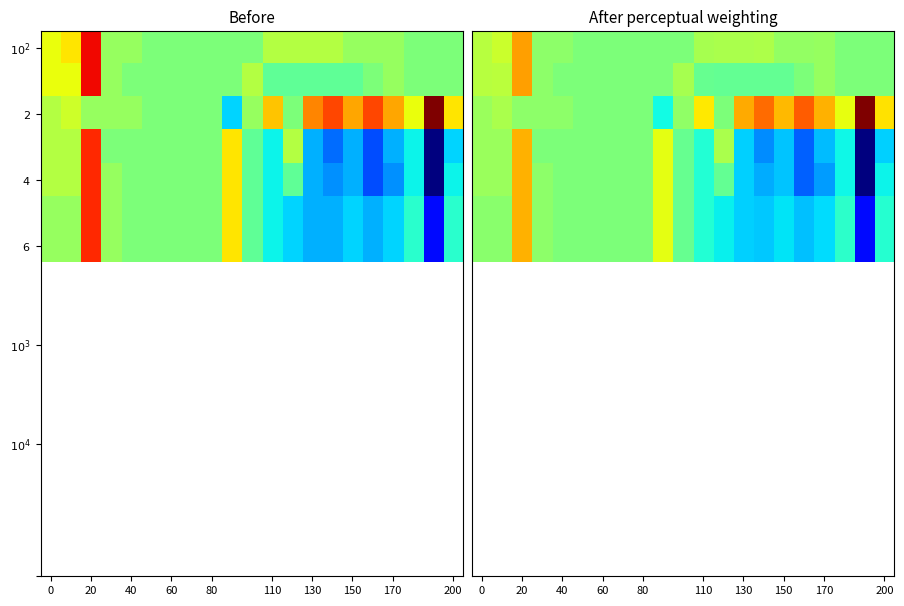

At how many categories does at least one series exceed 89?

15